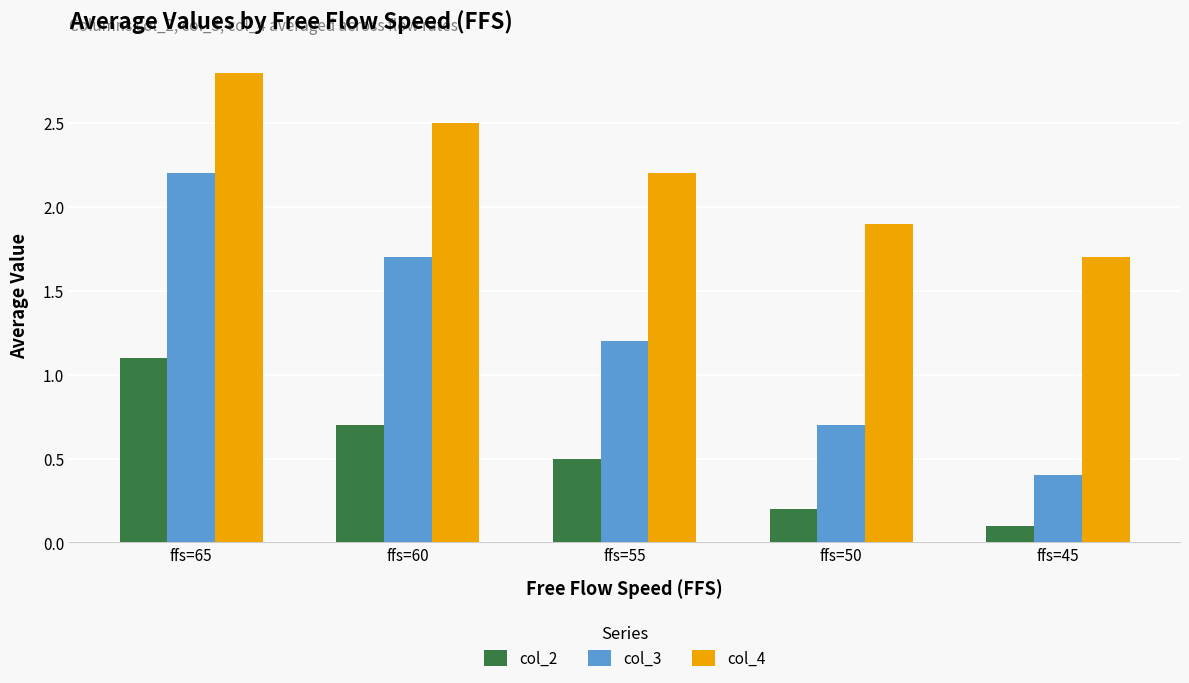

What is the lowest value of the col_4 series?

1.7